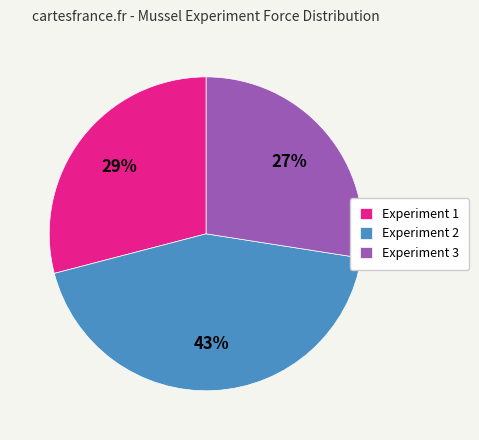

Which slice is the smallest?

Experiment 3